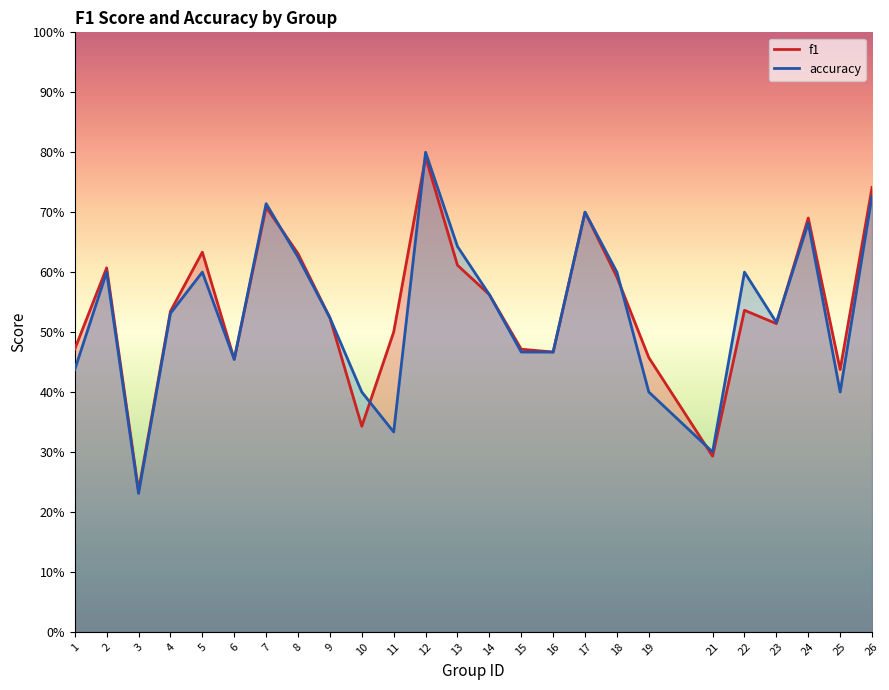

Which has a higher value, 21 or 17?

17